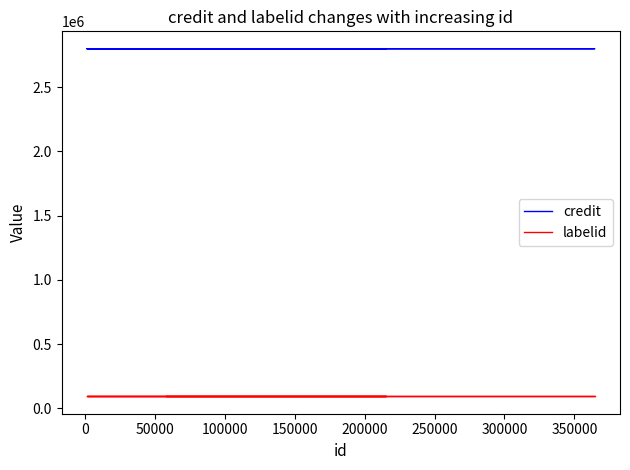

What is the total value across all series at 0?

2892434